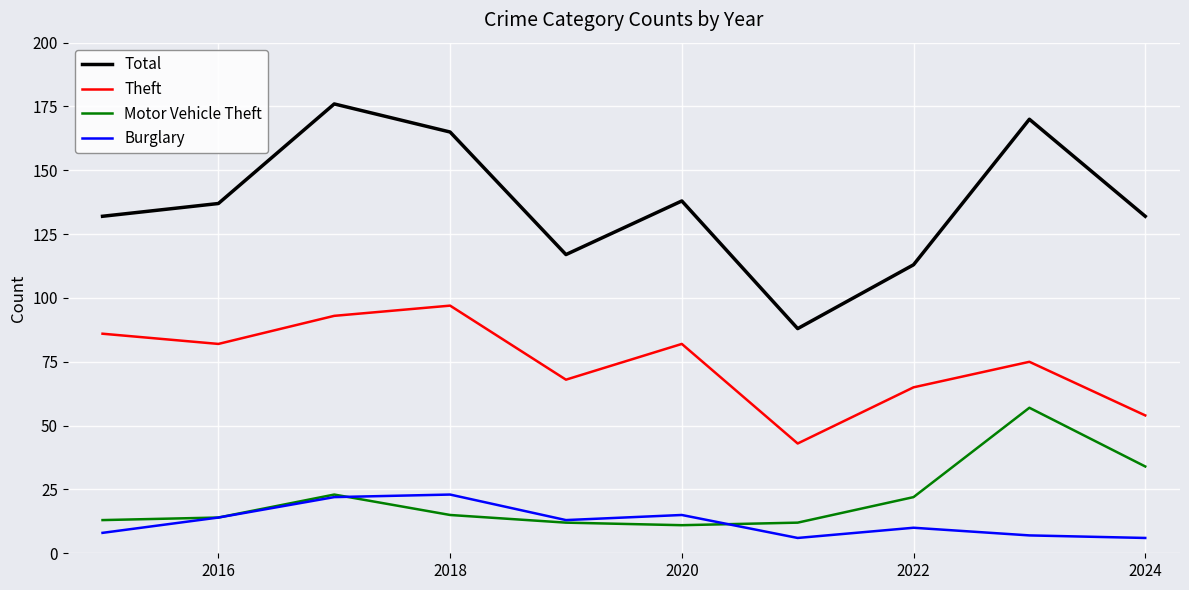

True or false: Total and Burglary cross at least once.

False